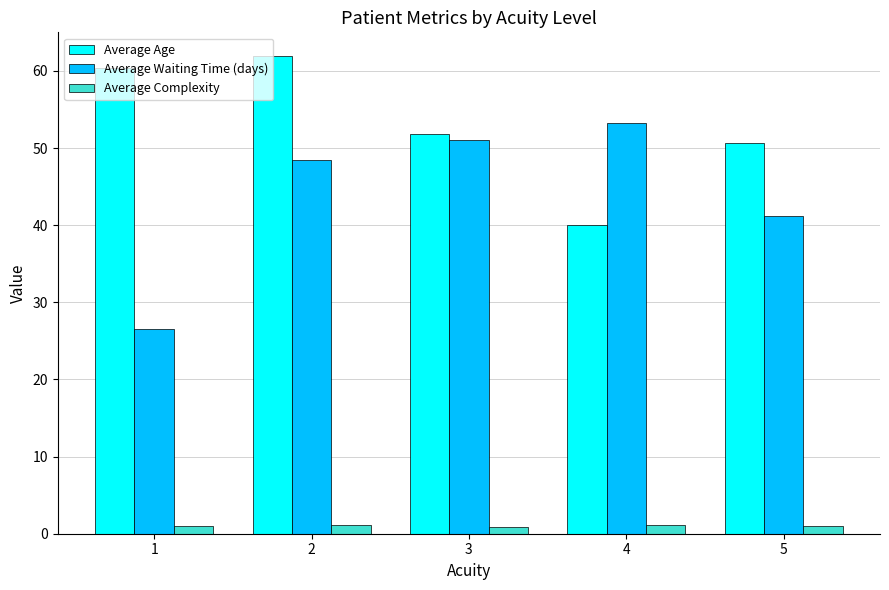

What is the sum of all Average Age values?

264.7